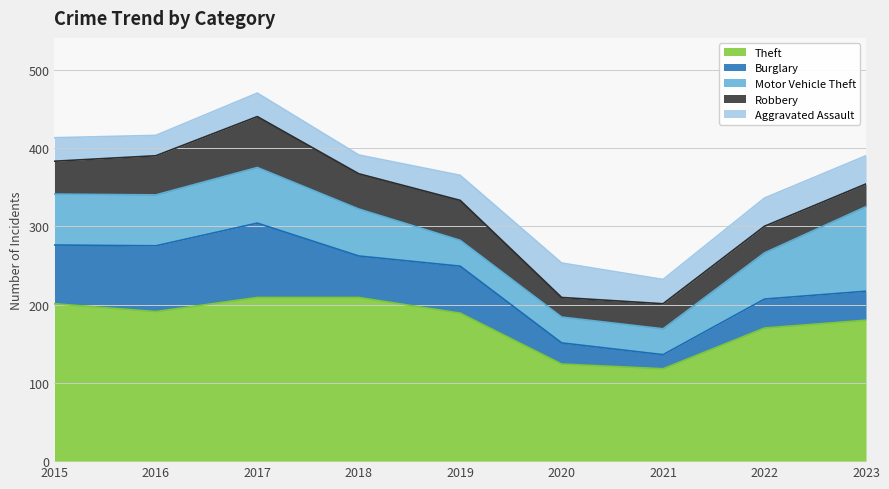

Which series changed the most between 2016 and 2023?

Burglary